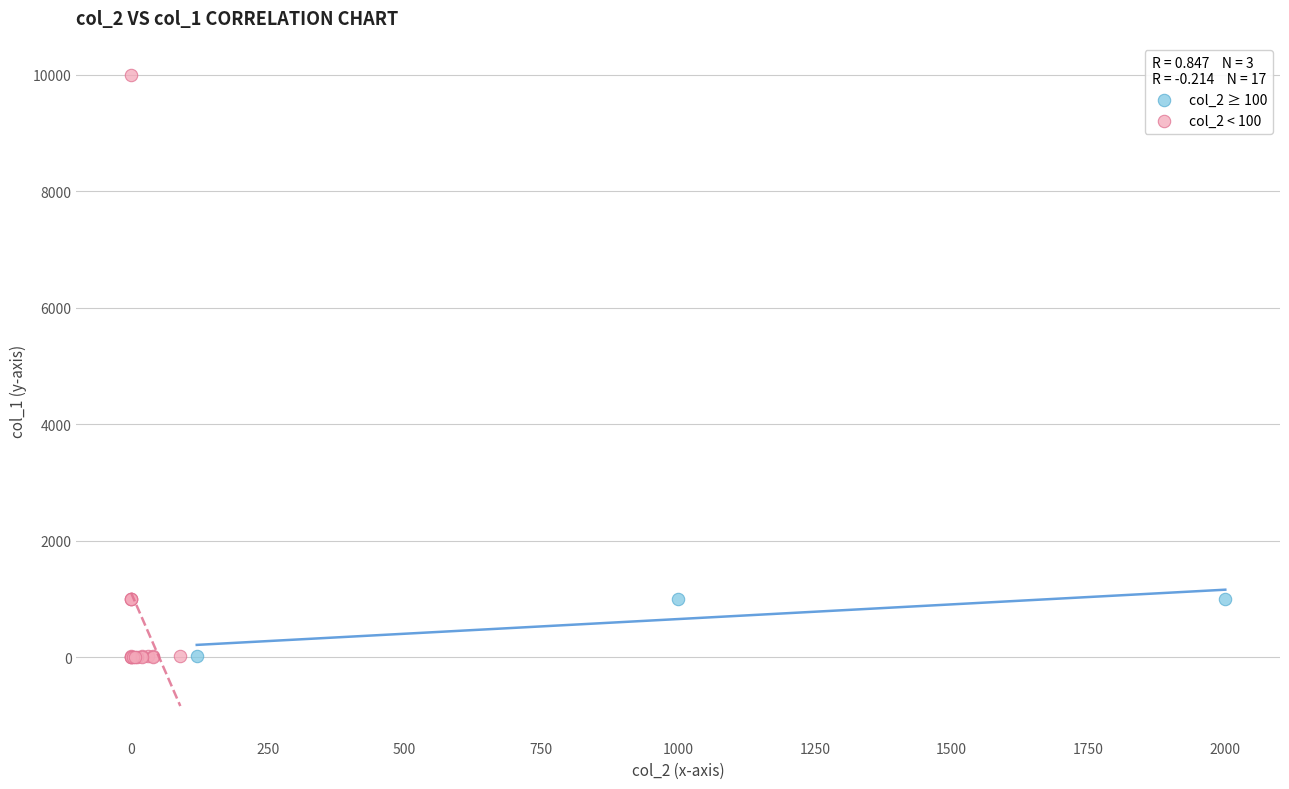

Which series has the widest spread of Y values?

col_2 < 100